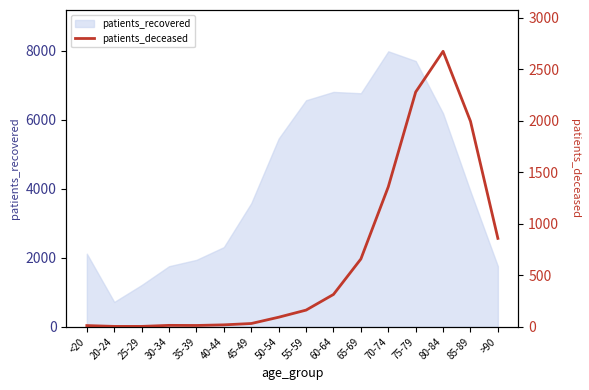

Does the chart have visible grid lines?

No